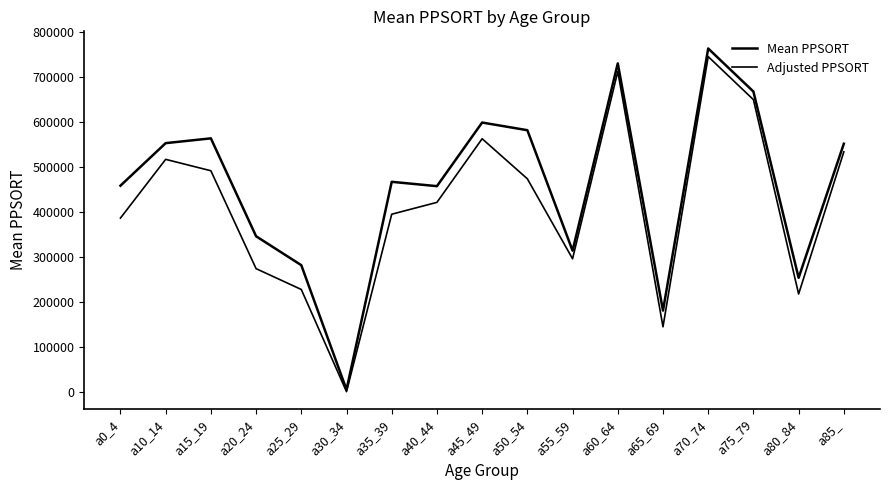

Rank the categories by Adjusted PPSORT value from highest to lowest.

a70_74, a60_64, a75_79, a45_49, a85_, a10_14, a15_19, a50_54, a40_44, a35_39, a0_4, a55_59, a20_24, a25_29, a80_84, a65_69, a30_34